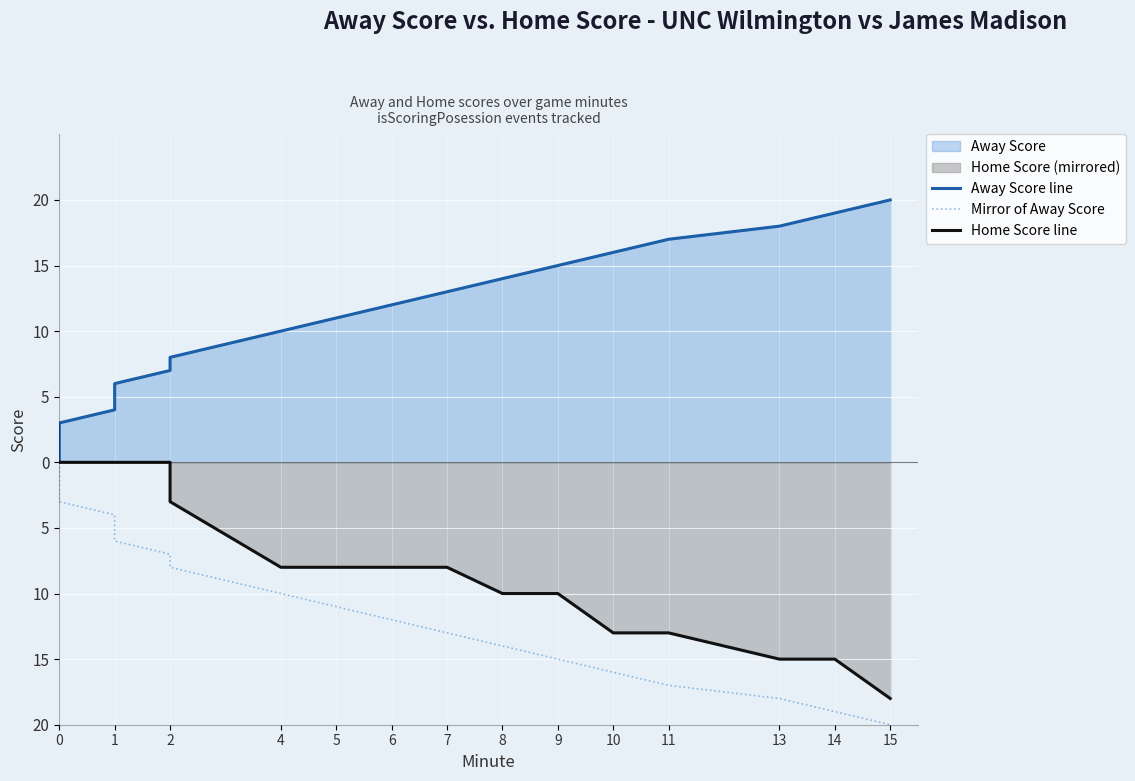

The Mirror of Away Score series shows -3 at 1. True or false?

False